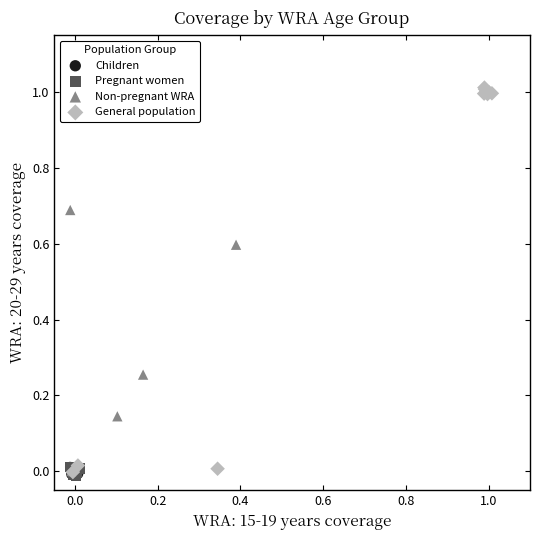

Which series has the widest spread of Y values?

General population